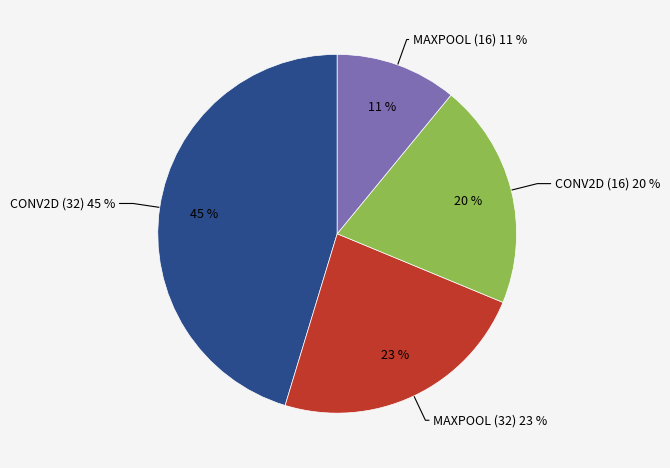

Which slice is the largest?

CONV2D (32)